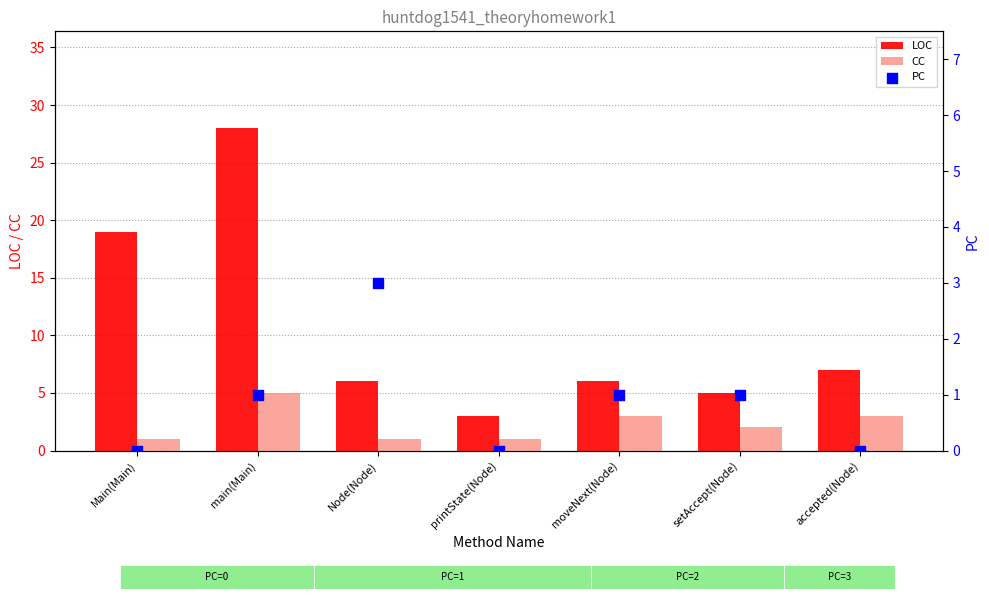

Which series has the largest total across all categories?

LOC